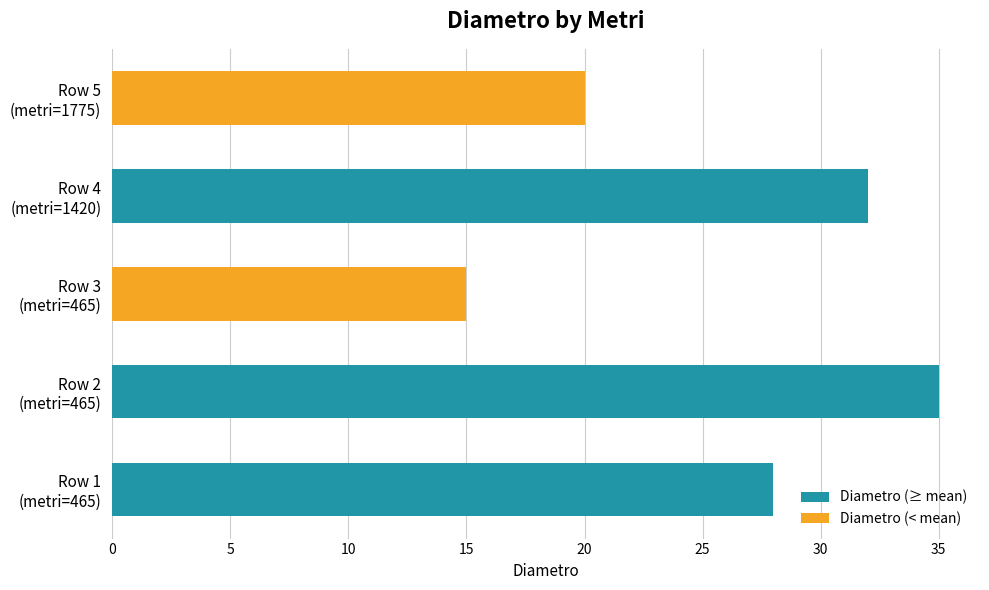

Reading bottom to top, list all the values displayed in this chart.

28	35	15	32	20